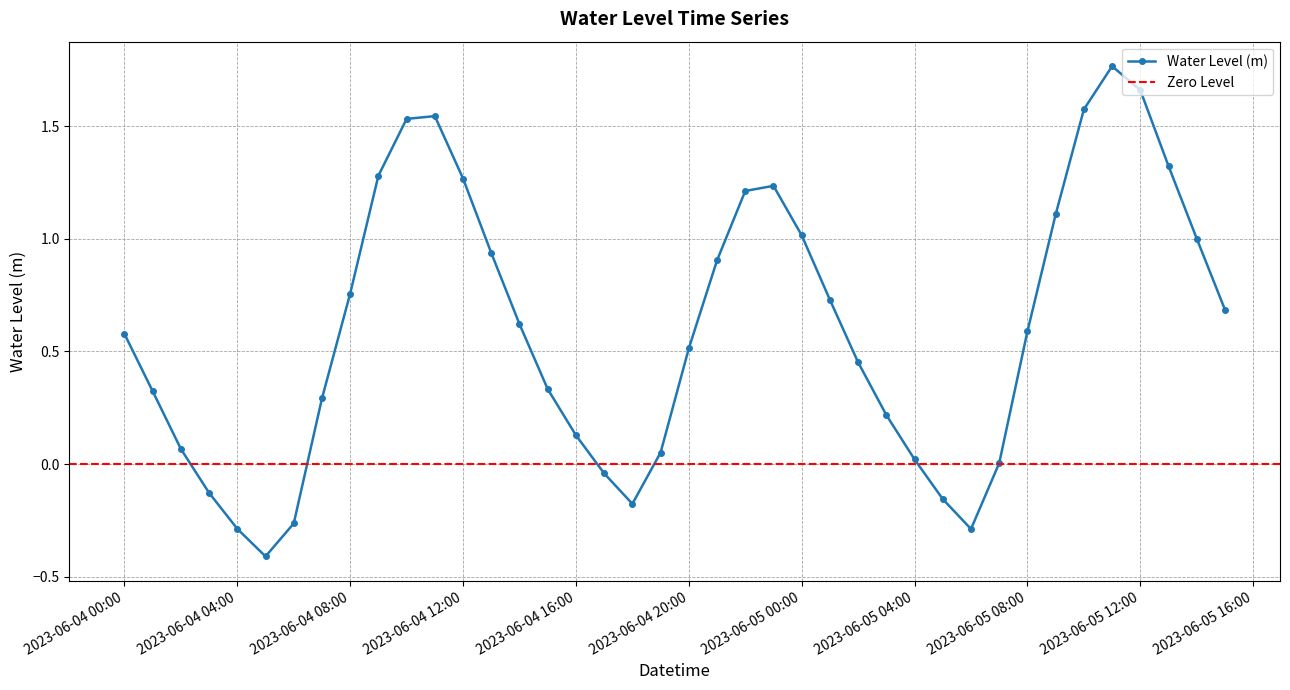

How many values are above zero?

32